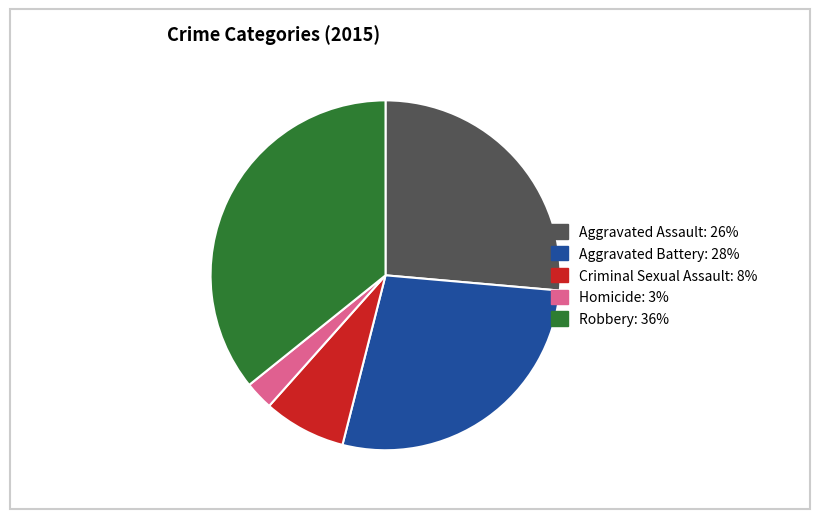

Rank the categories by value from highest to lowest.

Robbery, Aggravated Battery, Aggravated Assault, Criminal Sexual Assault, Homicide